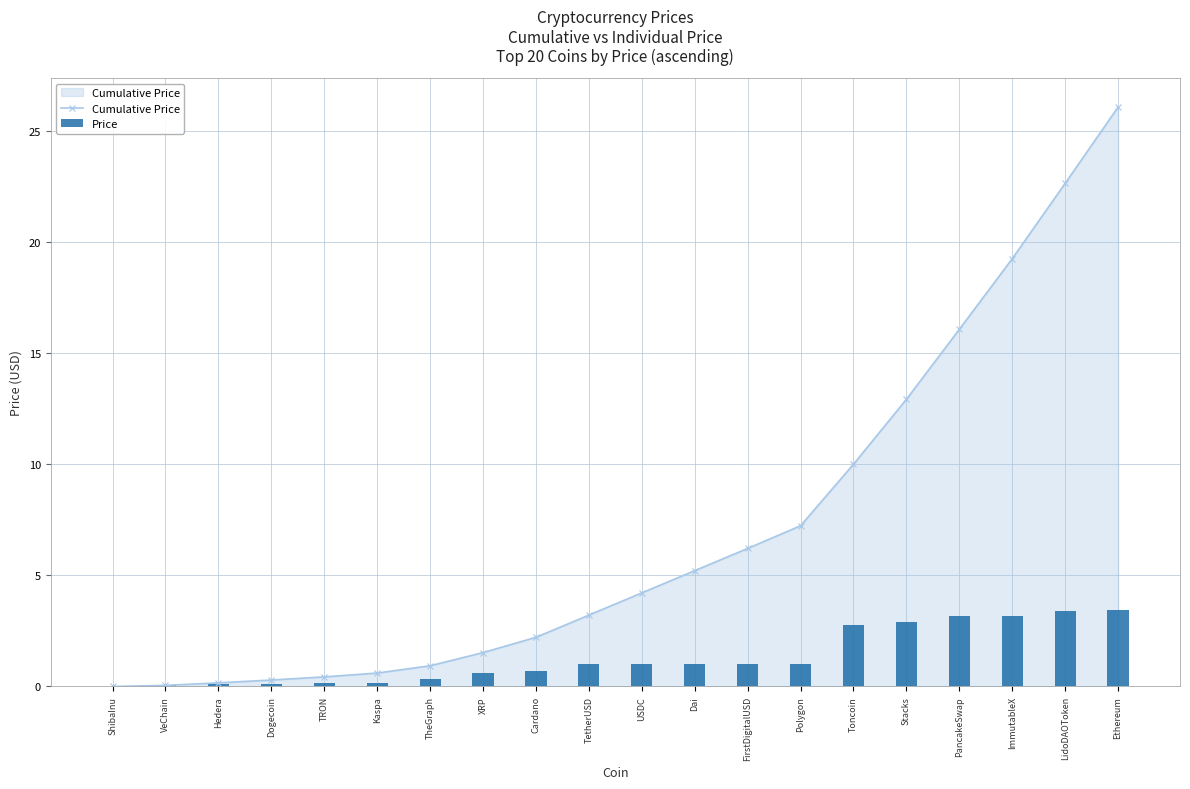

What is the difference between the maximum and minimum values in the Price series?

3.4